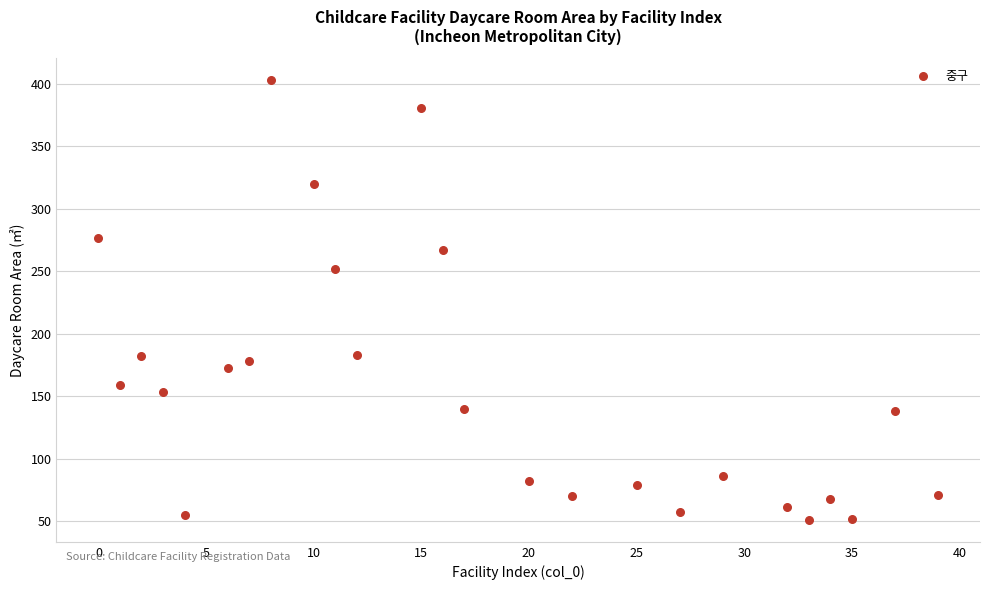

What is the range of X values (max minus min)?

39